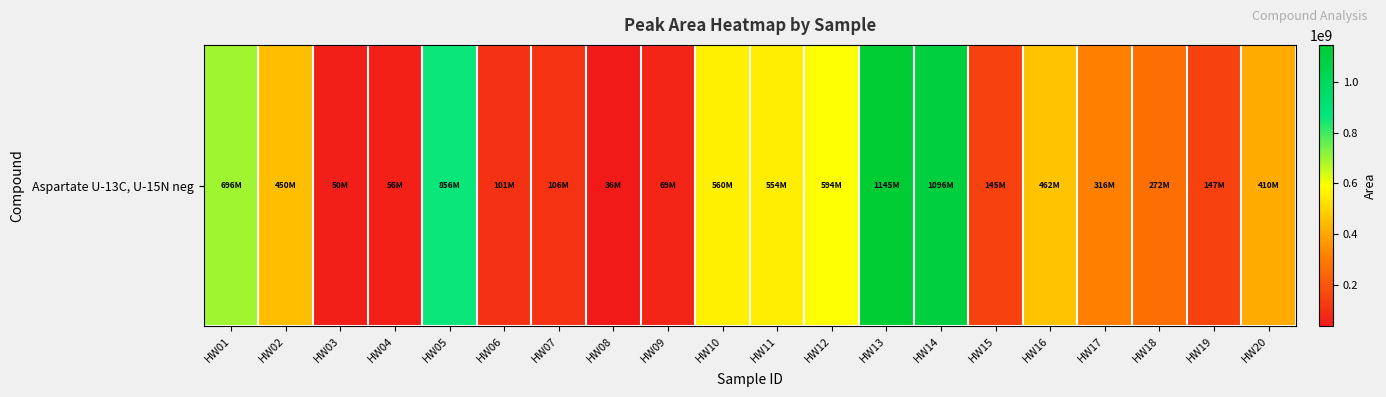

What is the ratio of the value at HW19 to the value at HW08?

4.1